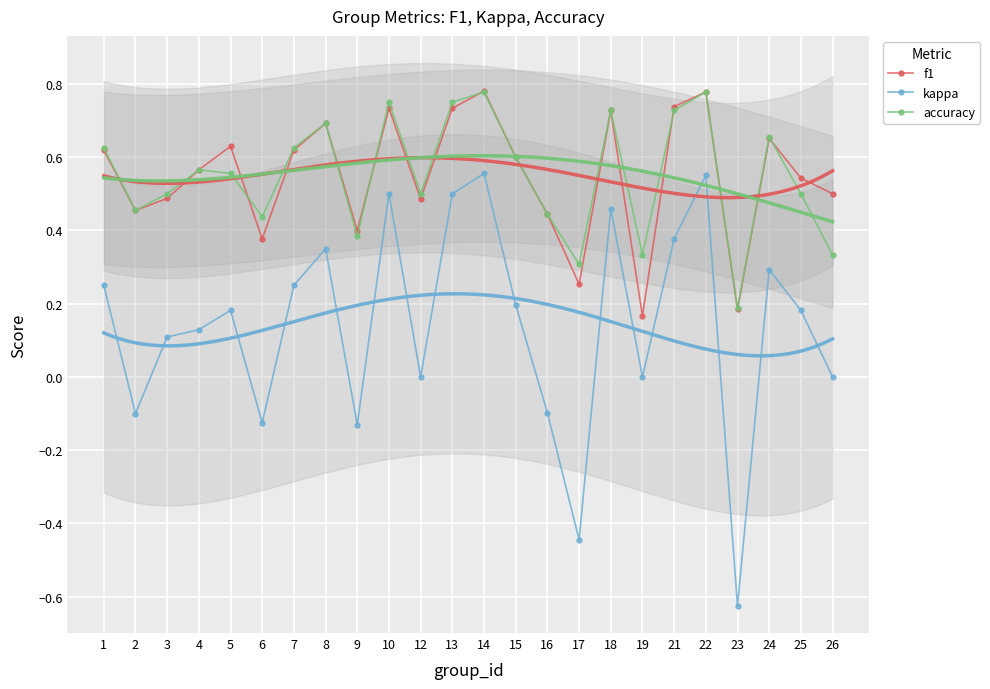

Rank the categories by accuracy value from lowest to highest.

23, 17, 19, 26, 9, 6, 16, 2, 3, 12, 25, 5, 4, 15, 1, 7, 24, 8, 18, 21, 10, 13, 14, 22